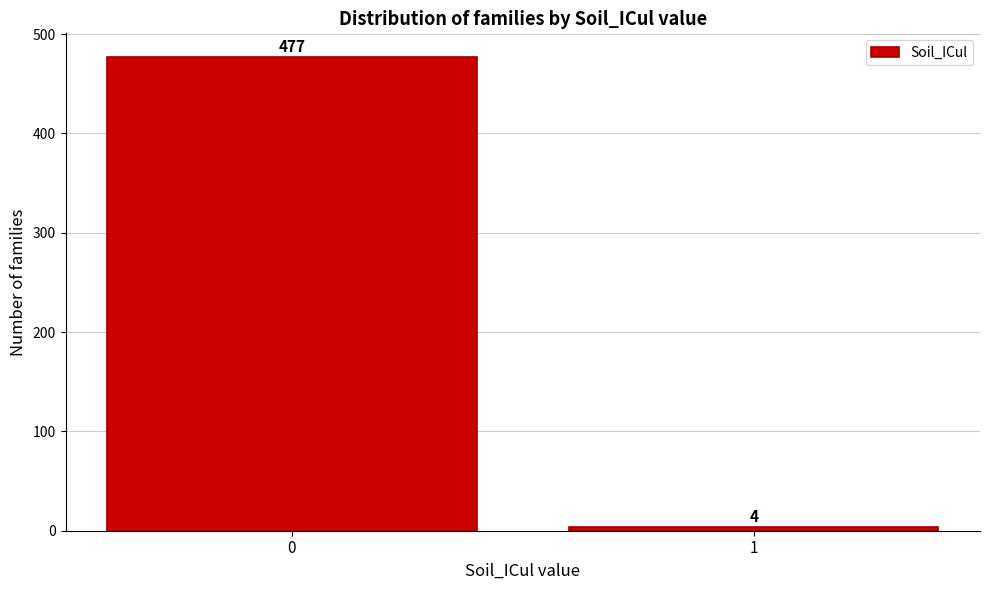

Reading right to left, what are all the values shown in this chart?

4	477